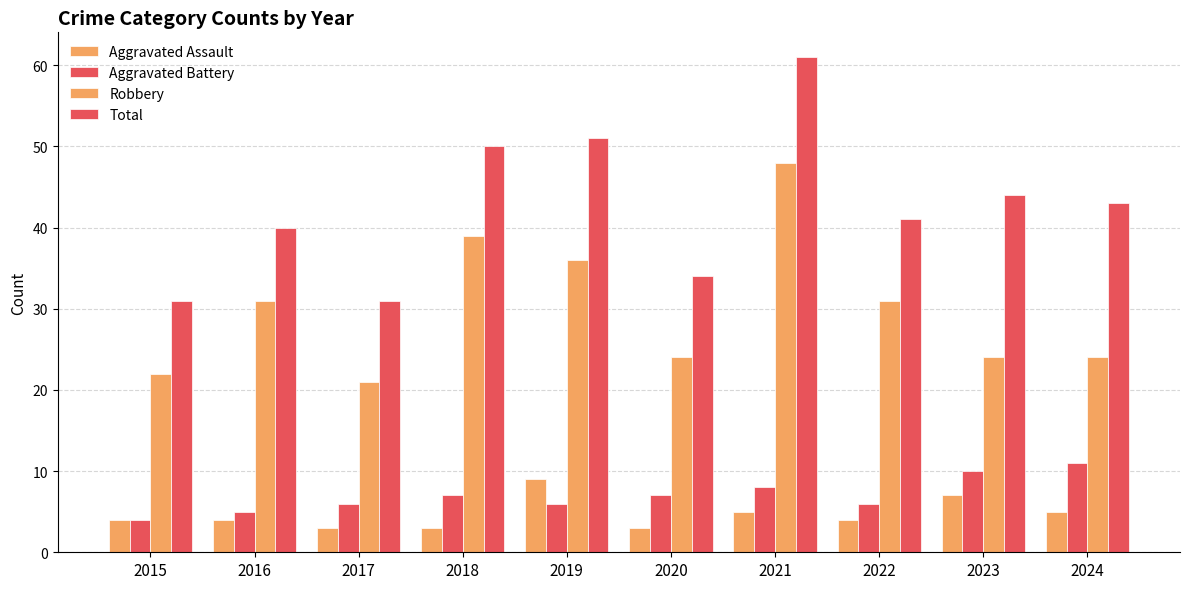

Does the chart contain any negative values?

No